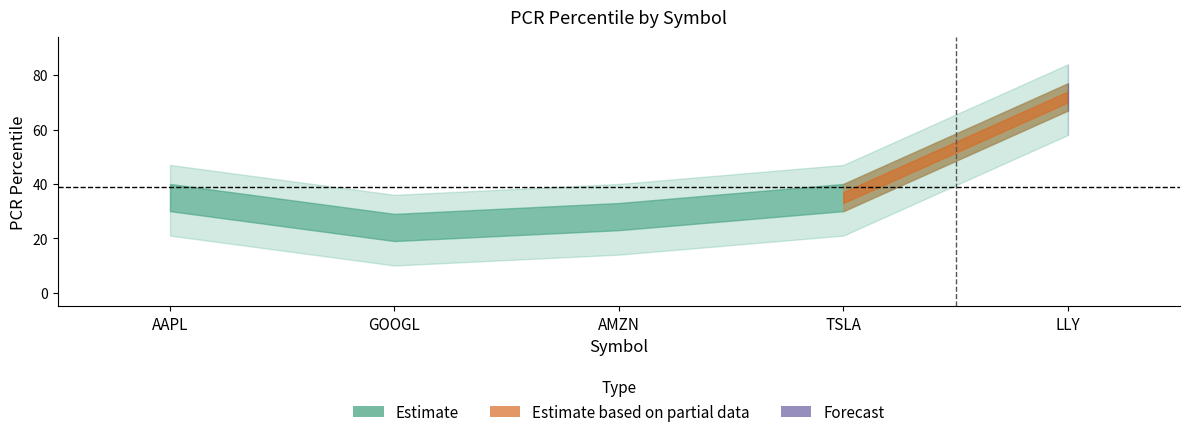

Reading left to right, list all the values displayed in this chart.

AAPL=35	GOOGL=24	AMZN=28	TSLA=35	LLY=72